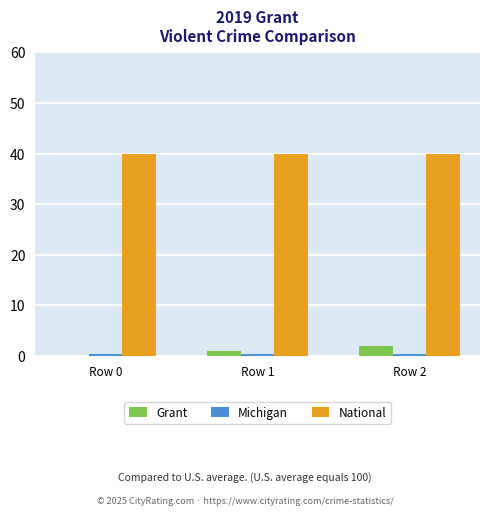

Between Row 0 and Row 1, which series saw the biggest shift?

Grant